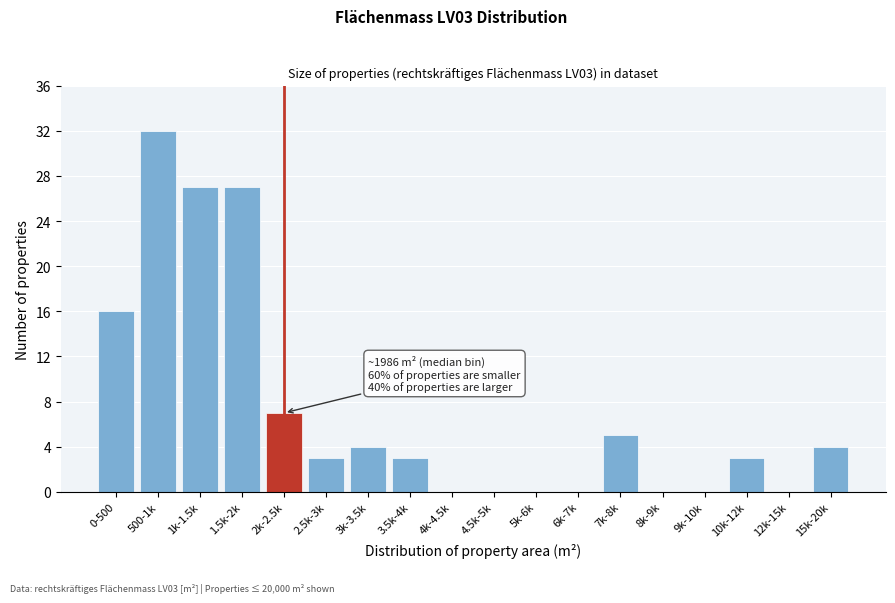

Reading left to right, extract all data points from this chart.

0-500=16	500-1k=32	1k-1.5k=27	1.5k-2k=27	2k-2.5k=7	2.5k-3k=3	3k-3.5k=4	3.5k-4k=3	4k-4.5k=0	4.5k-5k=0	5k-6k=0	6k-7k=0	7k-8k=5	8k-9k=0	9k-10k=0	10k-12k=3	12k-15k=0	15k-20k=4